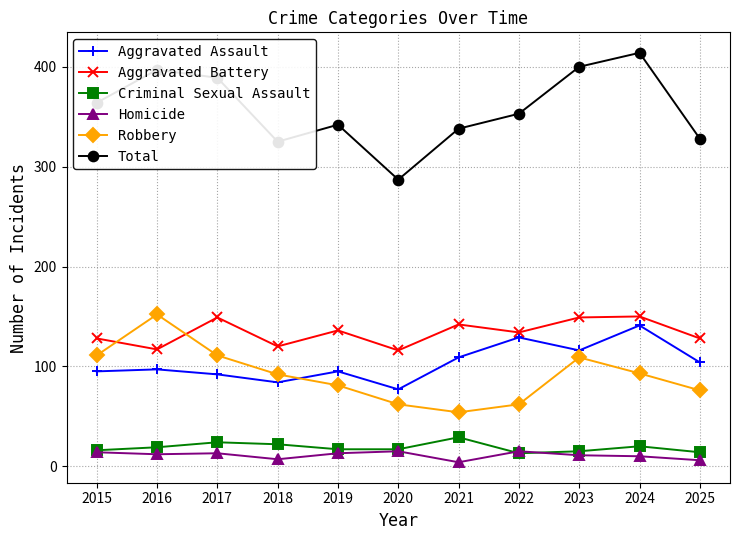

Is the value of Total at 2020 greater than the value of Aggravated Battery at 2016?

Yes